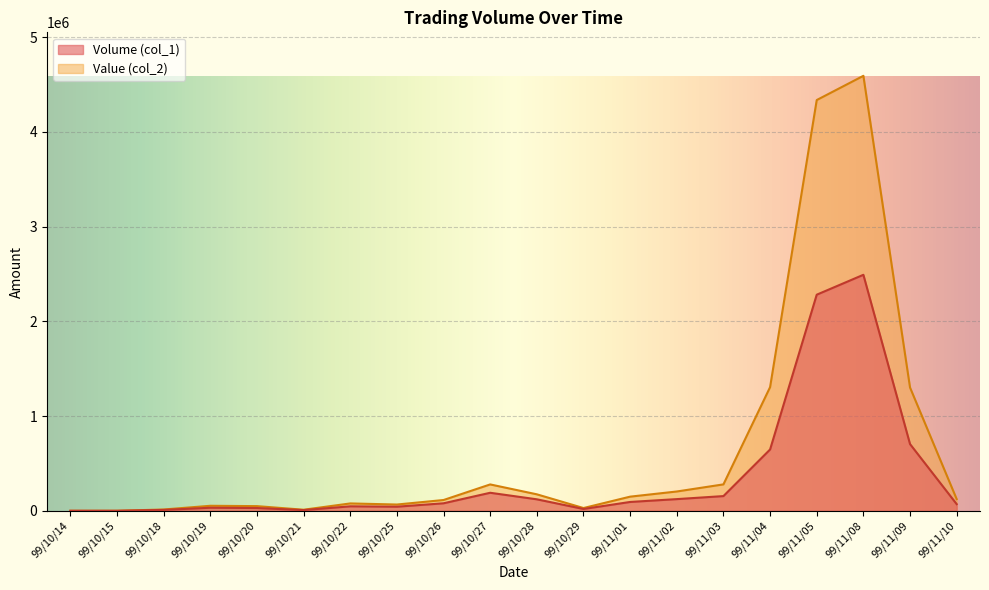

What is the average value of the Volume (col_1) series?

357000